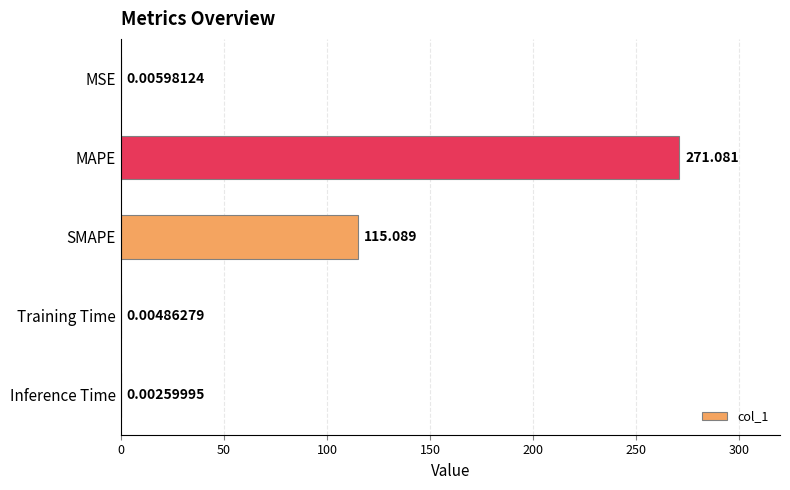

Between Inference Time and MAPE, which is larger?

MAPE